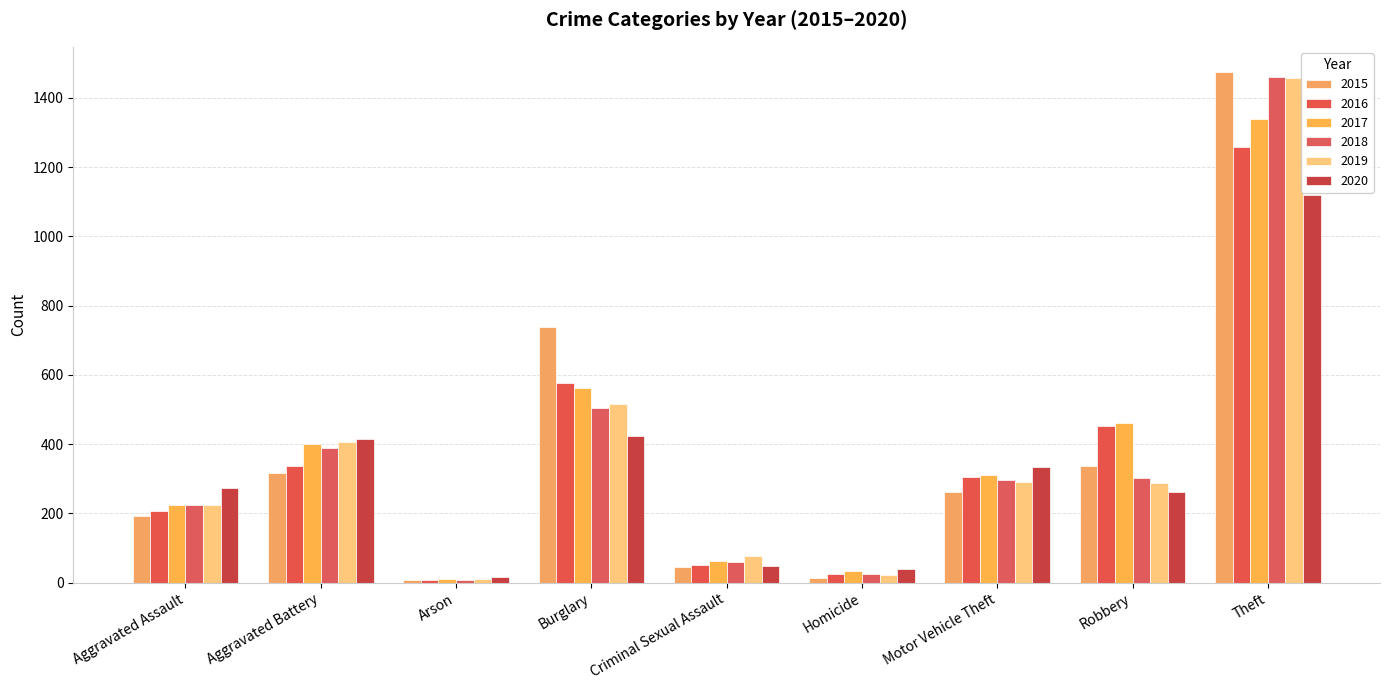

How many categories are shown in the chart?

9